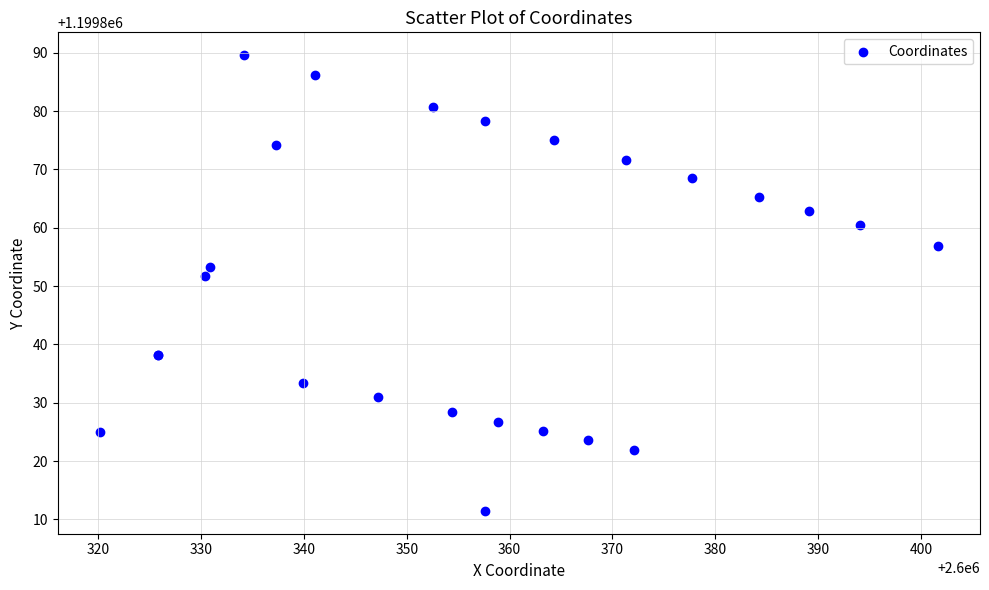

What Y value in the scatter plot is closest to 1199850?

1199851.8